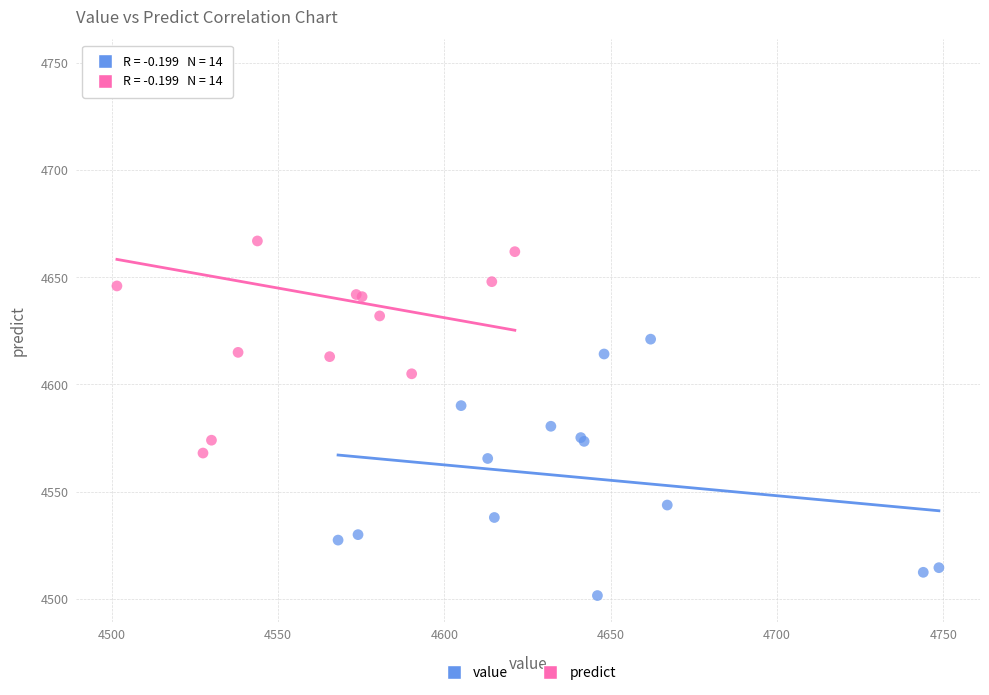

Which series reaches the maximum Y coordinate?

predict